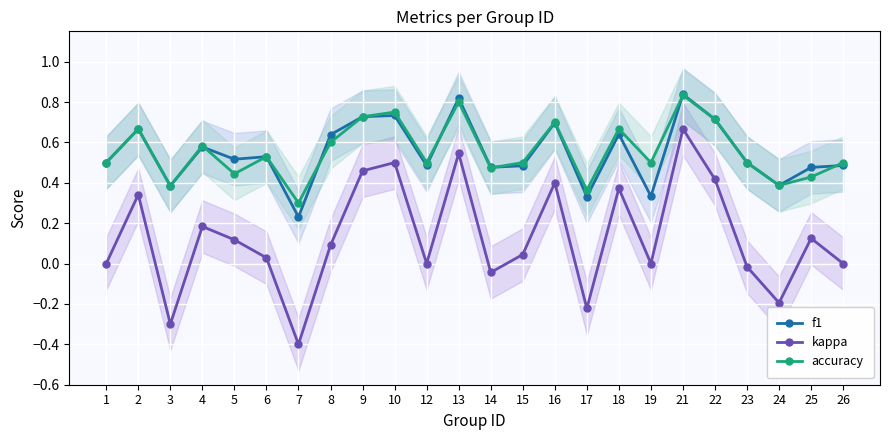

Rank the series at 2 from lowest to highest value.

kappa, f1, accuracy